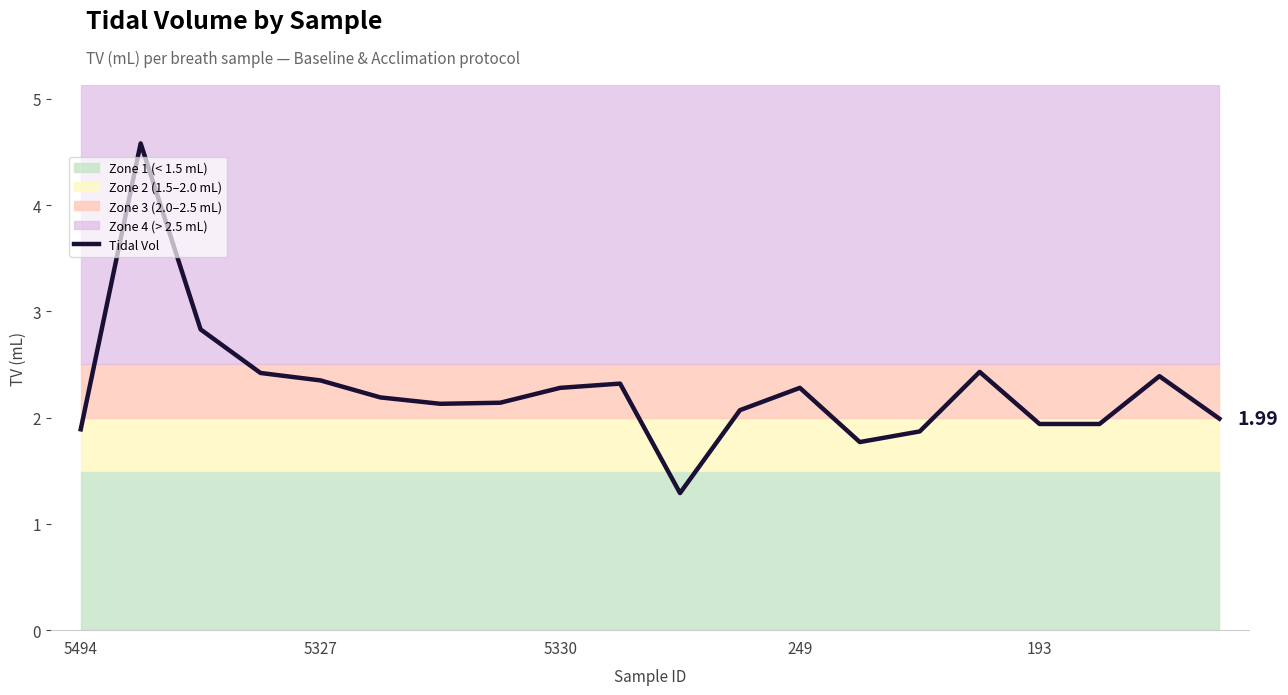

How many points are lower than both their immediate neighbors (excluding endpoints)?

3